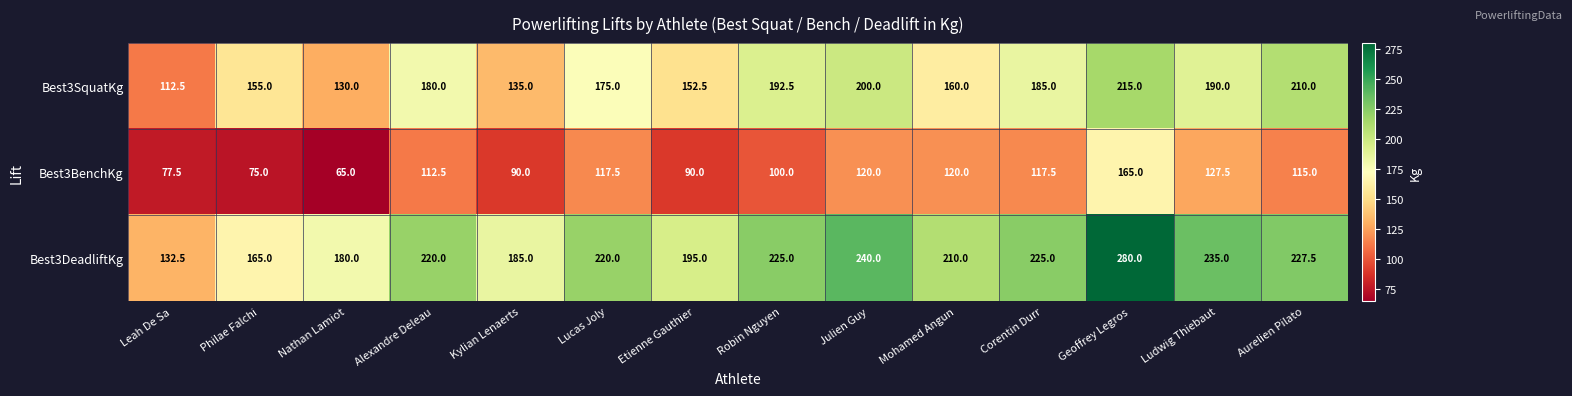

What is the lowest value of the Best3DeadliftKg series?

132.5